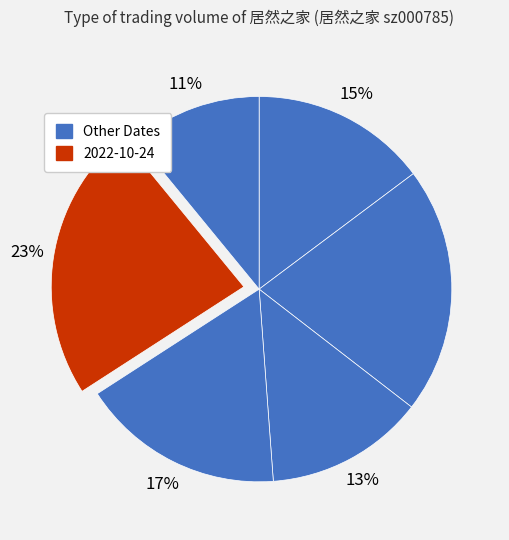

How many slices are in this pie chart?

6